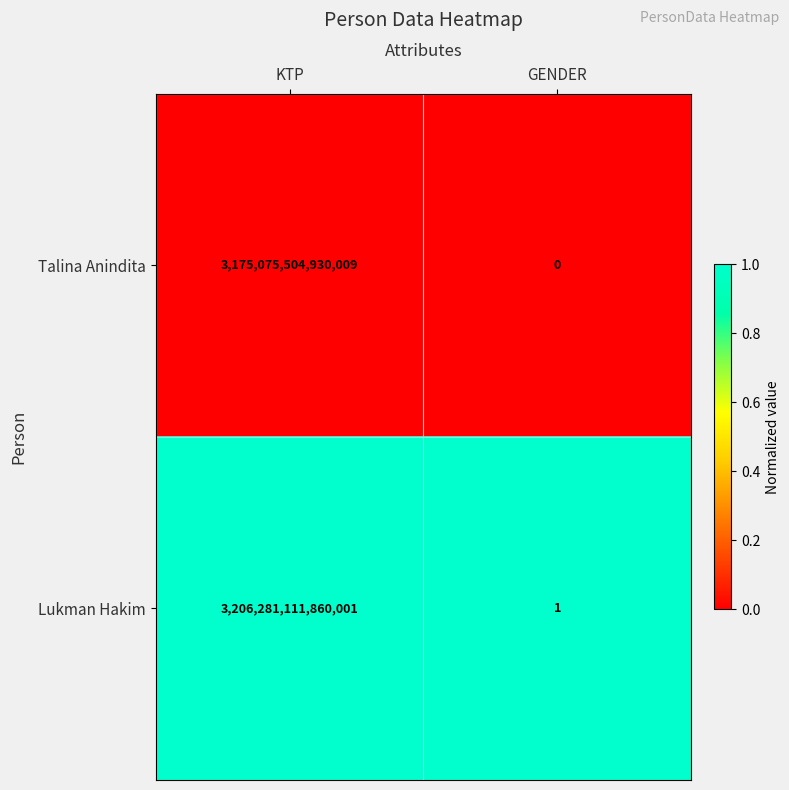

Which series has the largest total across all categories?

Lukman Hakim